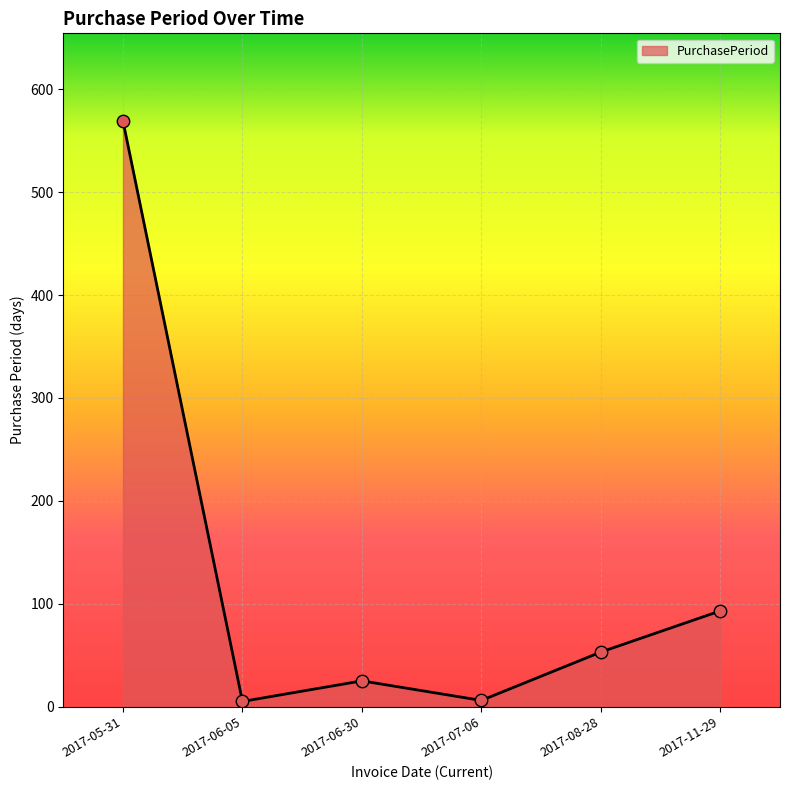

Which has a higher value, 2017-11-29 or 2017-08-28?

2017-11-29